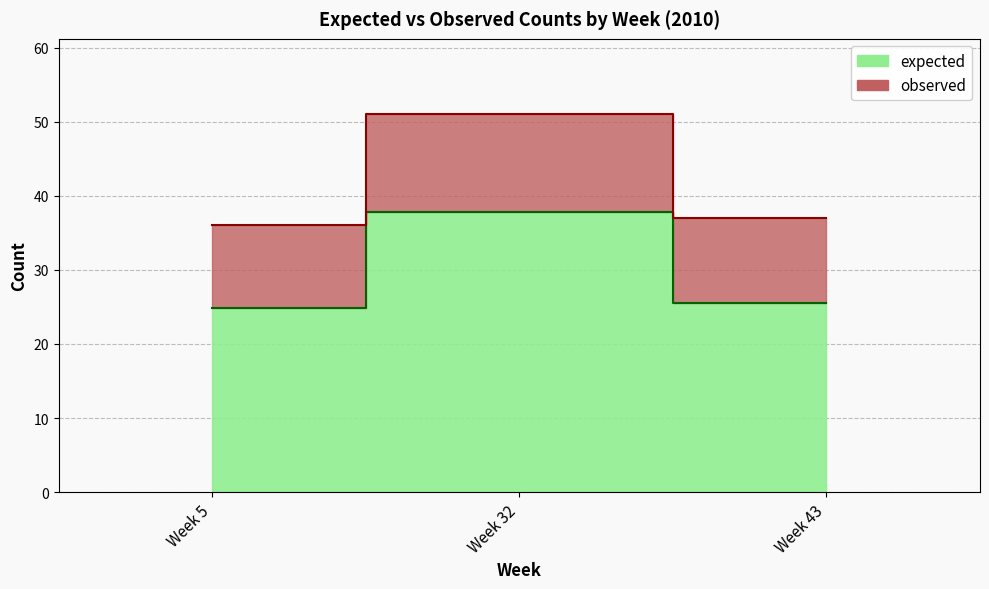

What is the spread (max minus min) of values at Week 5?

11.2